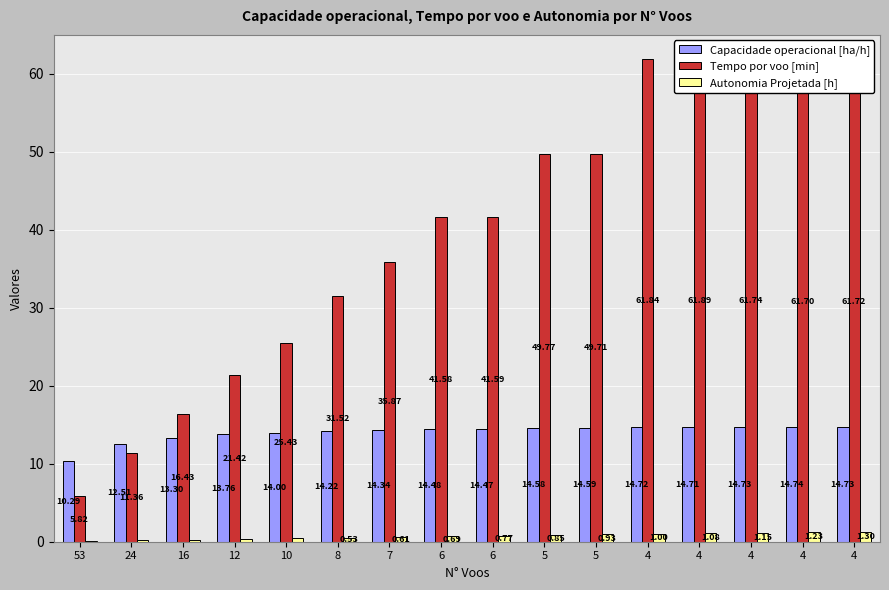

List the labels in order of Capacidade operacional [ha/h] value, smallest first.

53, 24, 16, 12, 10, 8, 7, 6, 6, 5, 5, 4, 4, 4, 4, 4